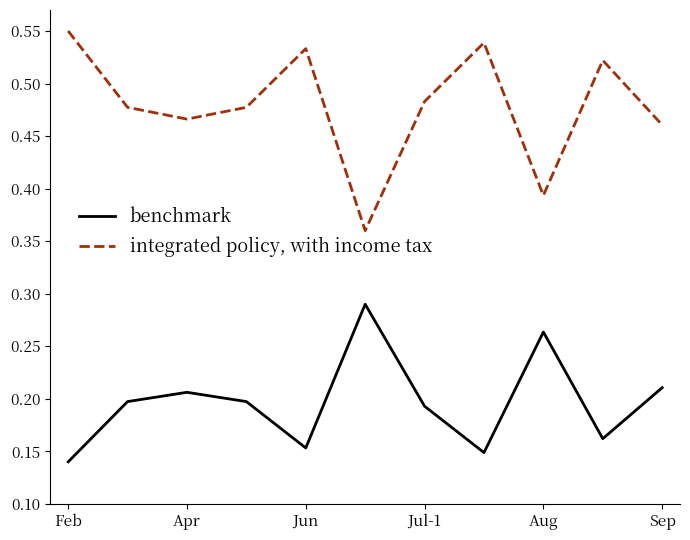

Rank the series by their average value, from lowest to highest.

benchmark, integrated policy, with income tax